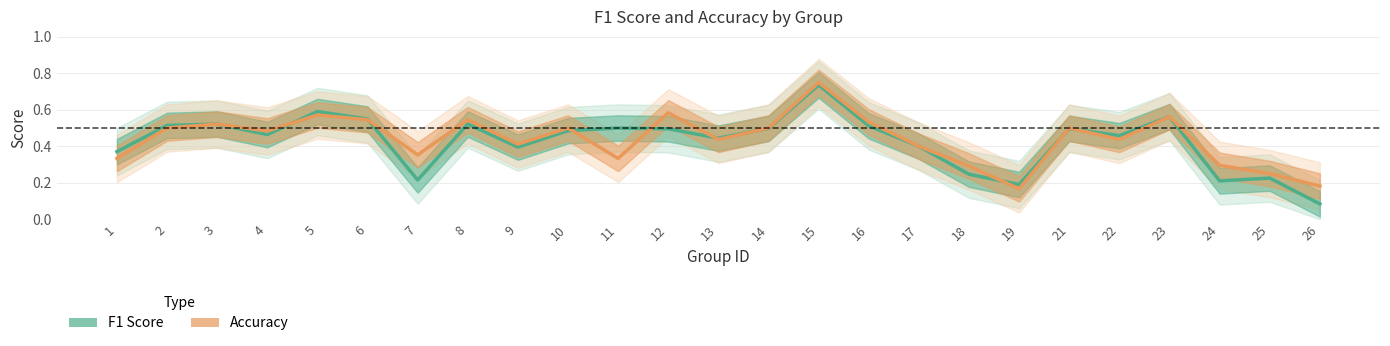

How many times do F1 Score and Accuracy cross each other?

9